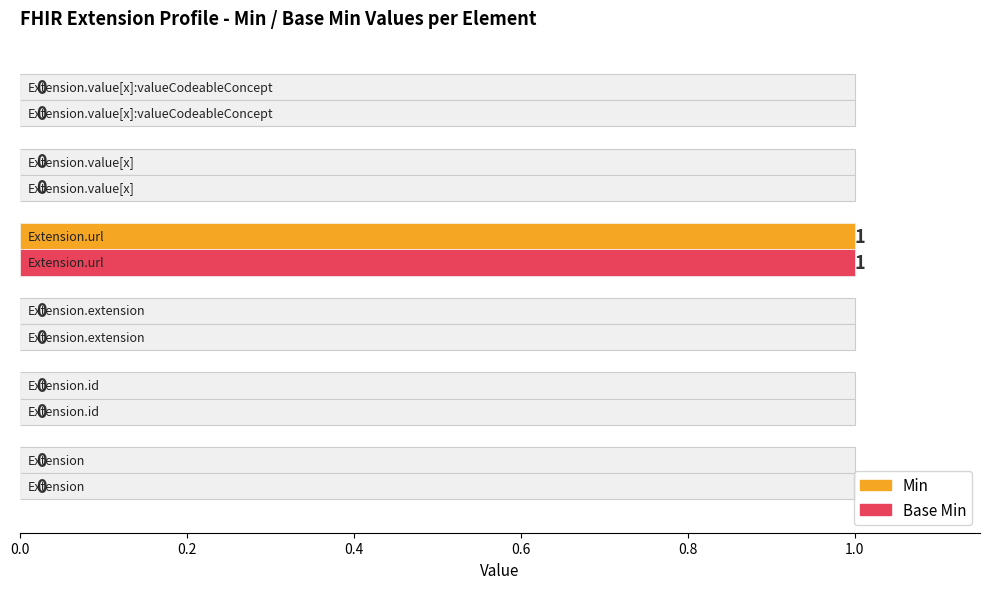

What is the difference between the maximum and minimum values in the Base Min series?

1